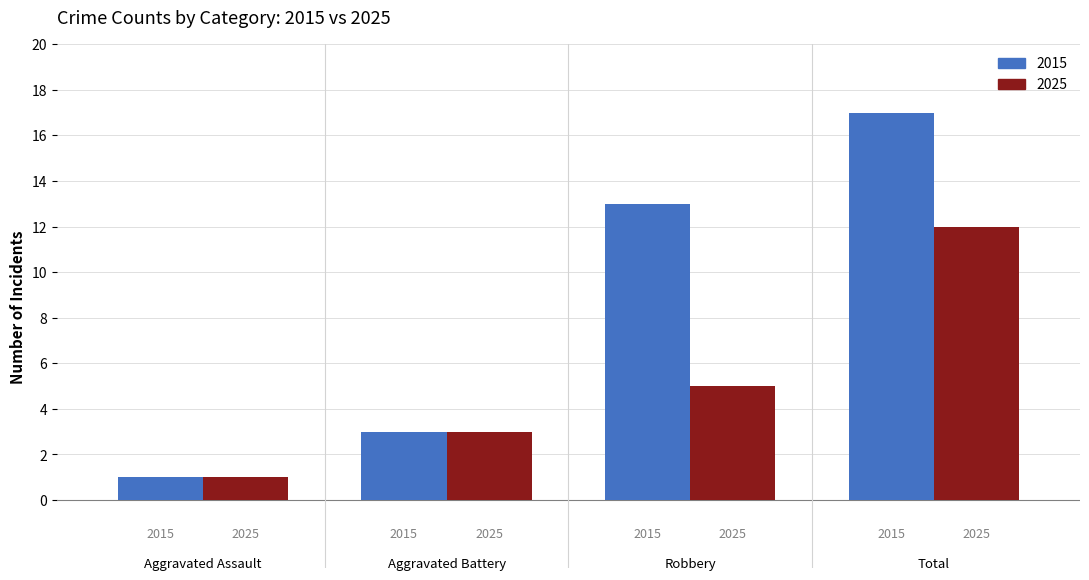

What are all the series names shown in the legend?

2015, 2025